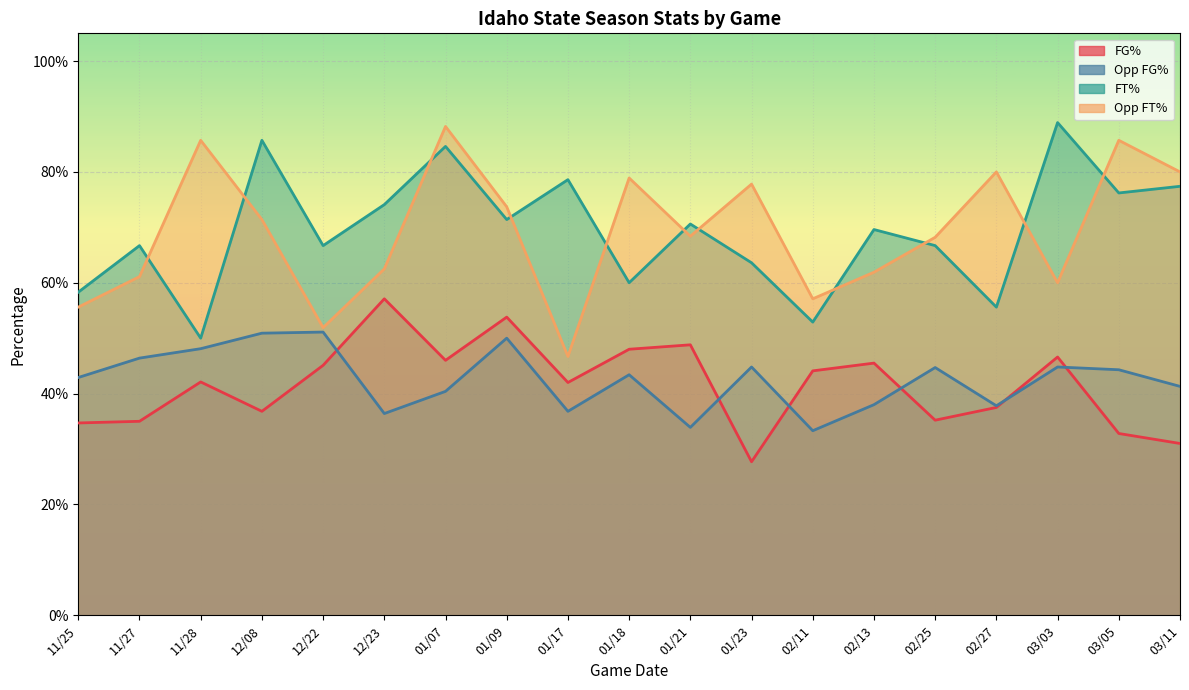

Which series has the largest total across all categories?

FT_Pct